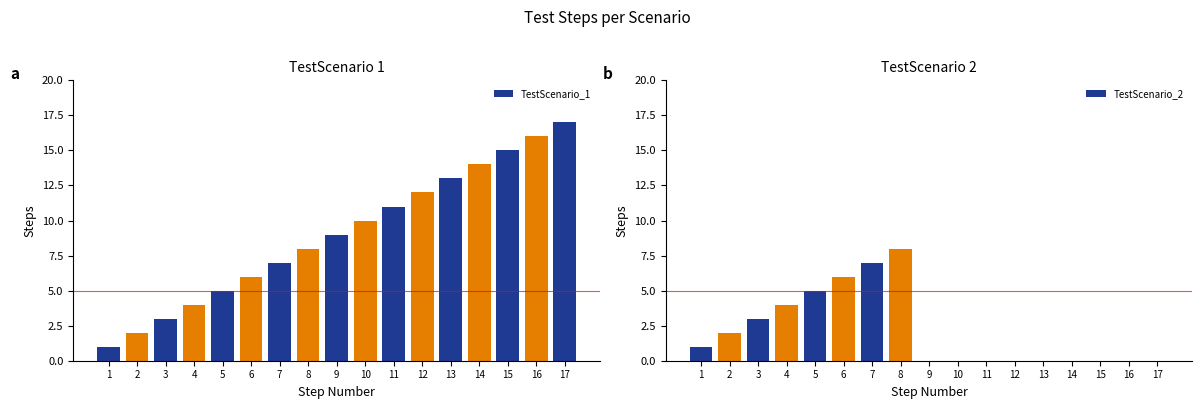

What is the difference between the TestScenario_1 values at 17 and 5?

12